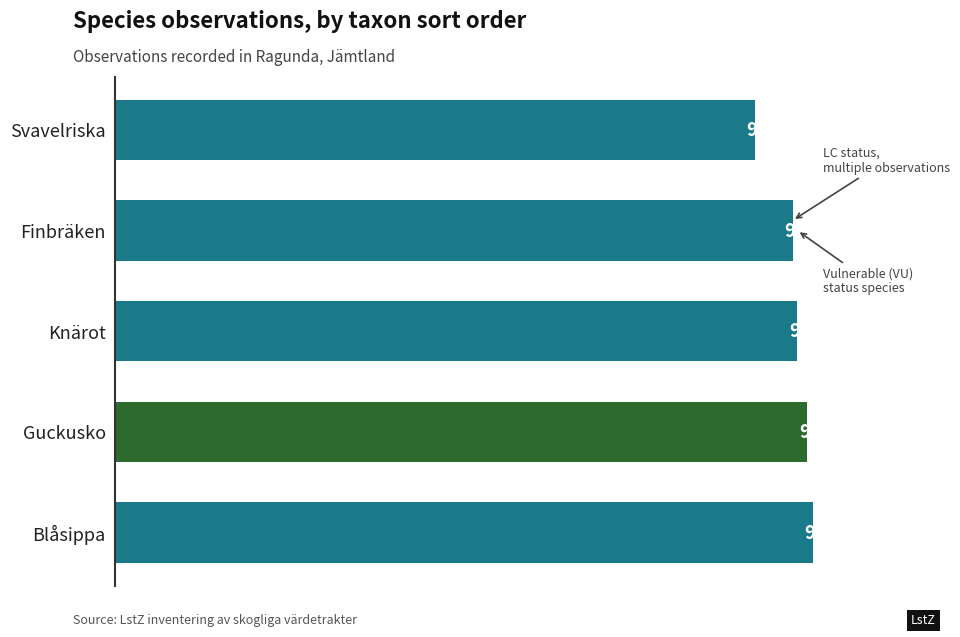

What is the average value?

95716